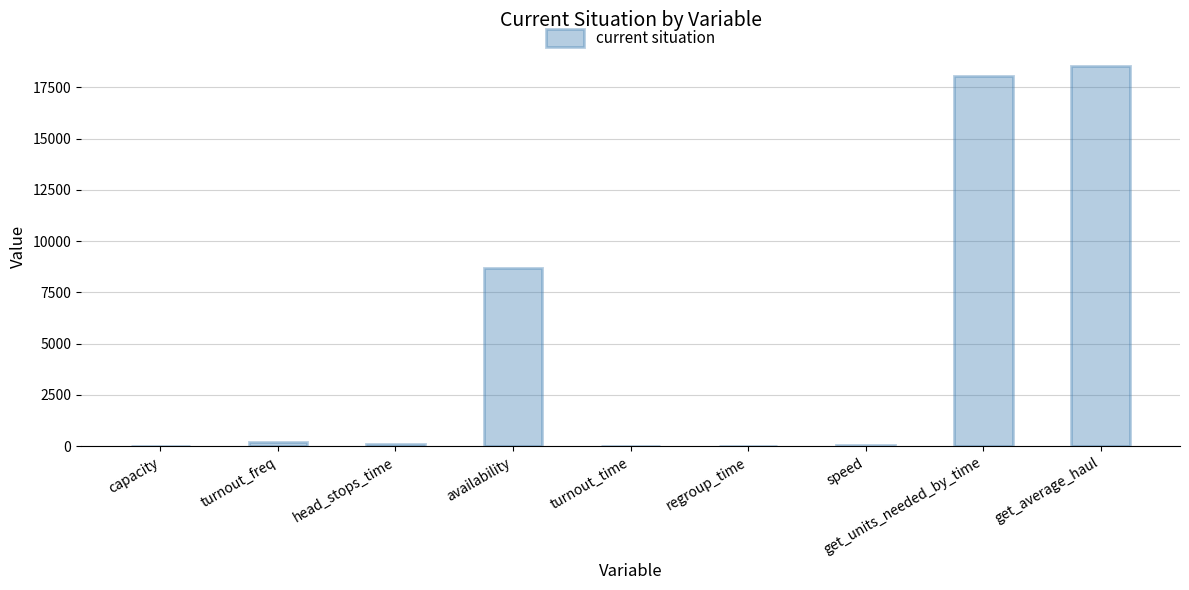

What is the greatest value displayed?

18548.1